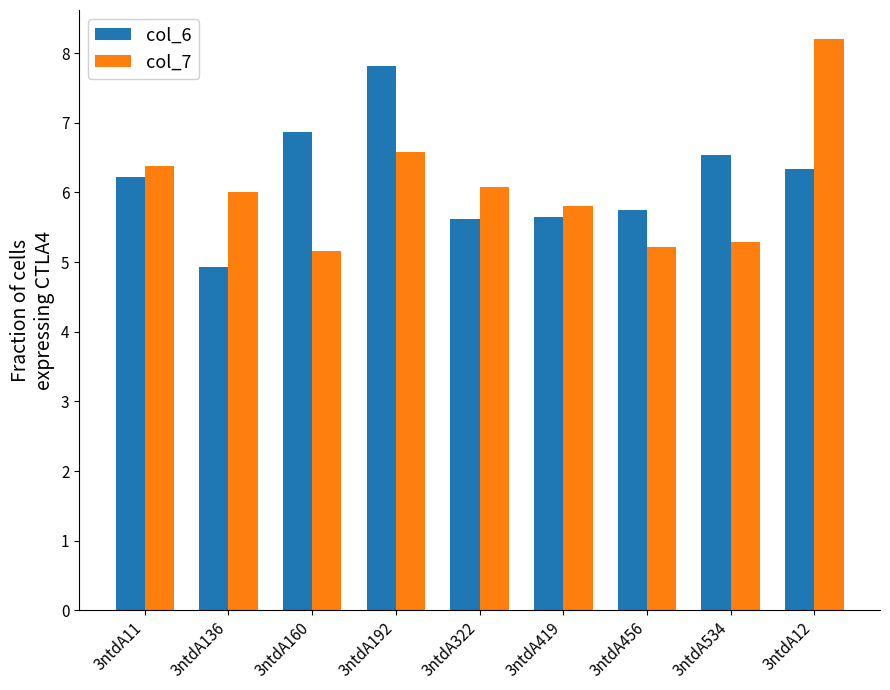

Which label corresponds to the largest value in the chart?

3ntdA12